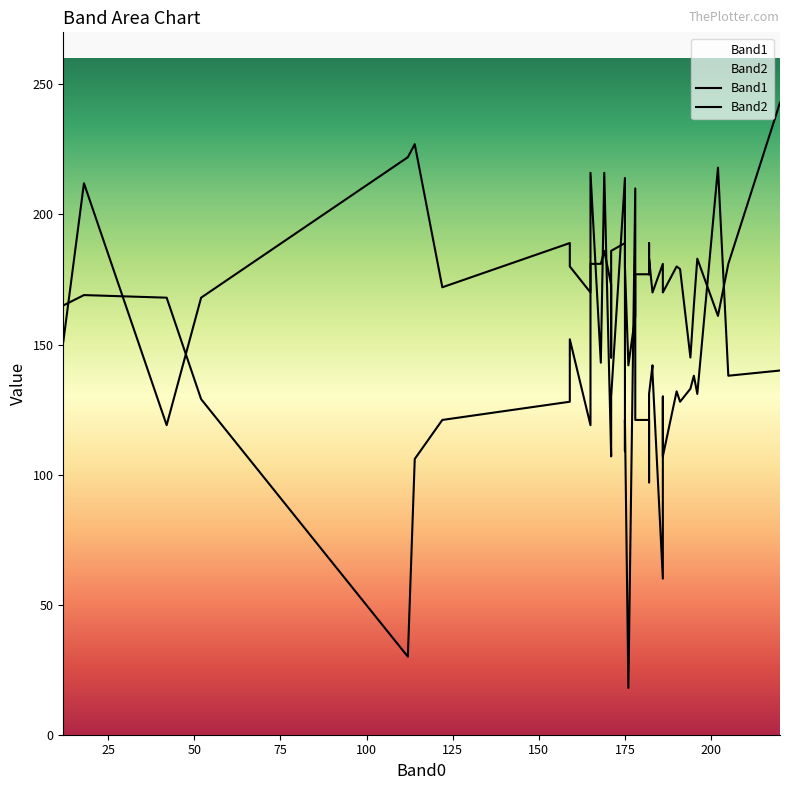

After their last crossing, which series has the higher values: Band1 or Band2?

Band2